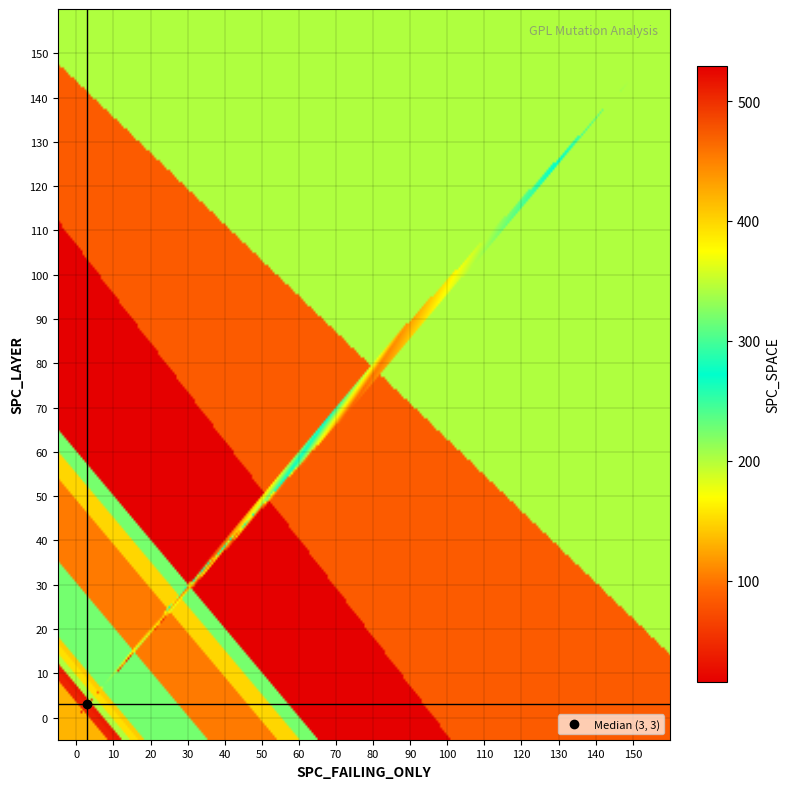

How many negative values does the SPC_LAYER_vals series have?

1